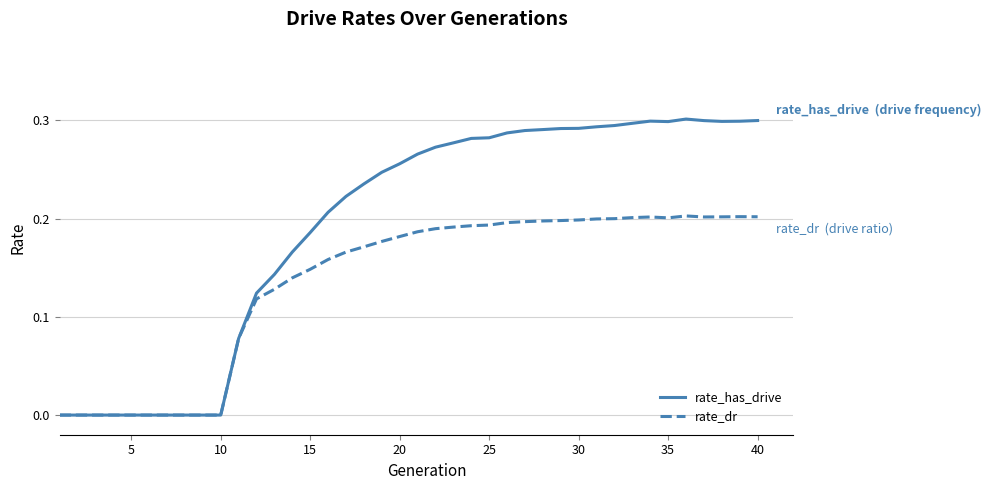

Which series has the widest spread of values?

rate_has_drive